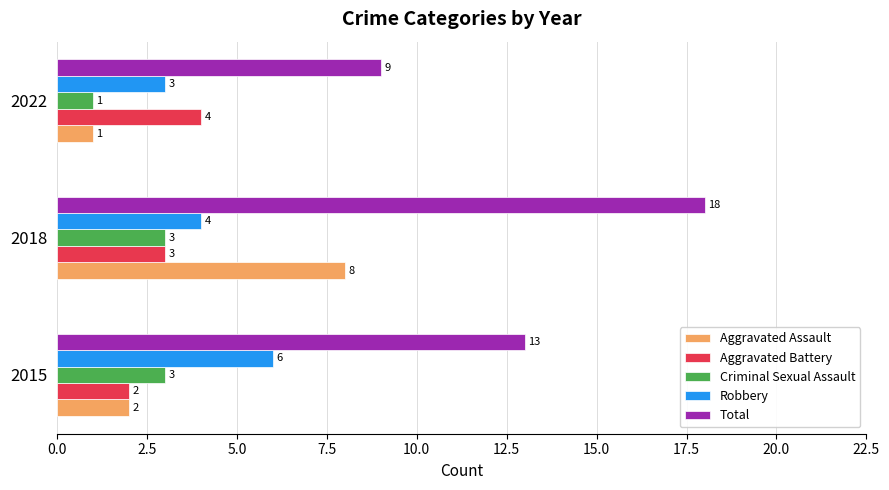

What is the average value of the Aggravated Assault series?

4